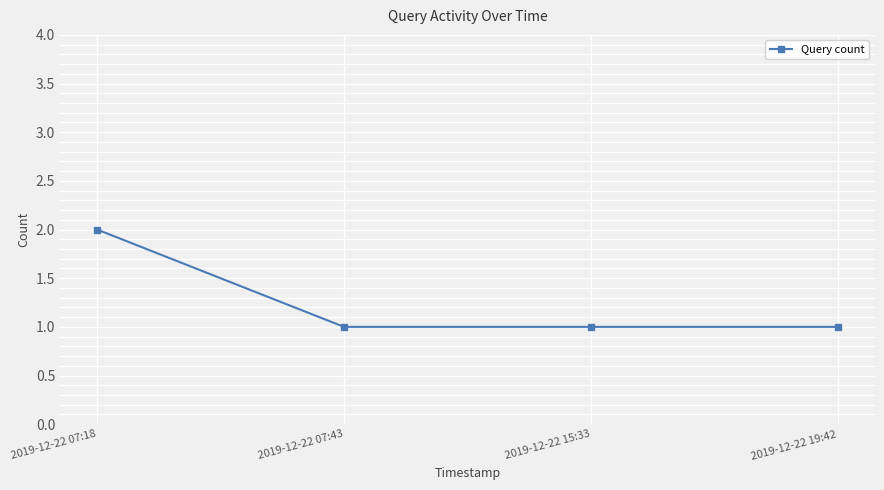

What is the difference between the values at 2019-12-22 07:43 and 2019-12-22 07:18?

1